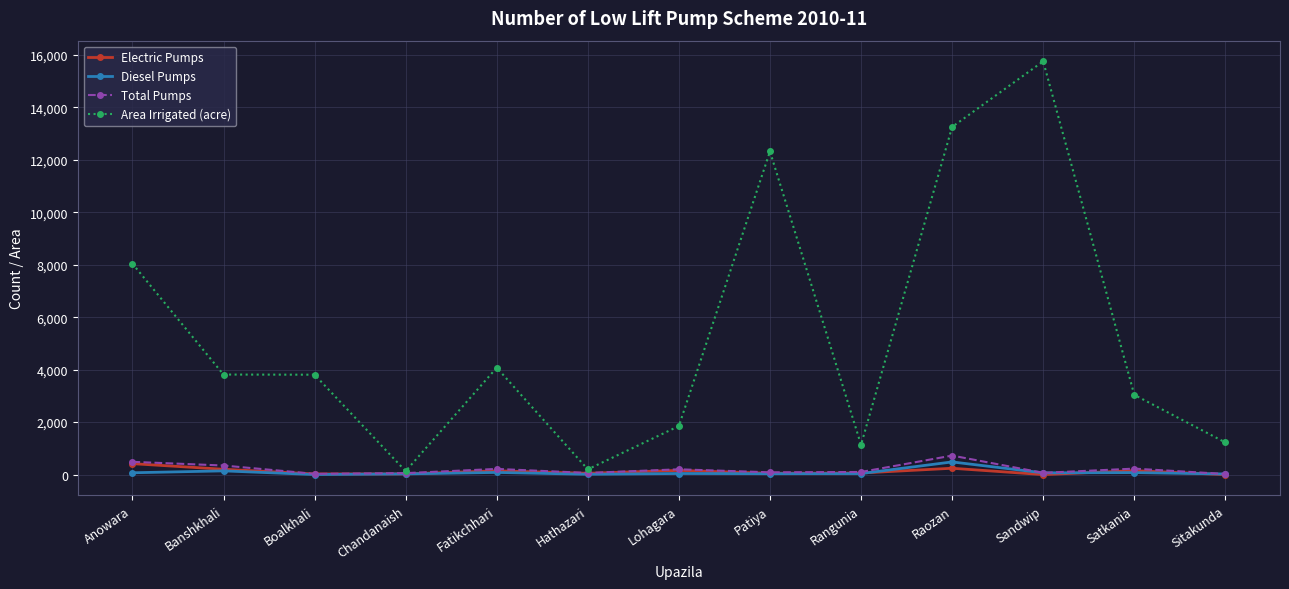

The value of Area Irrigated (acre) at Patiya is 6246. True or false?

False